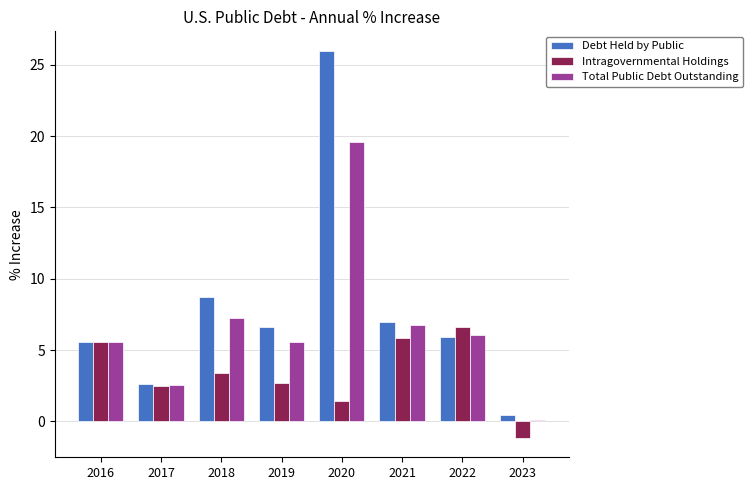

How many data points in Intragovernmental Holdings are above 3?

4